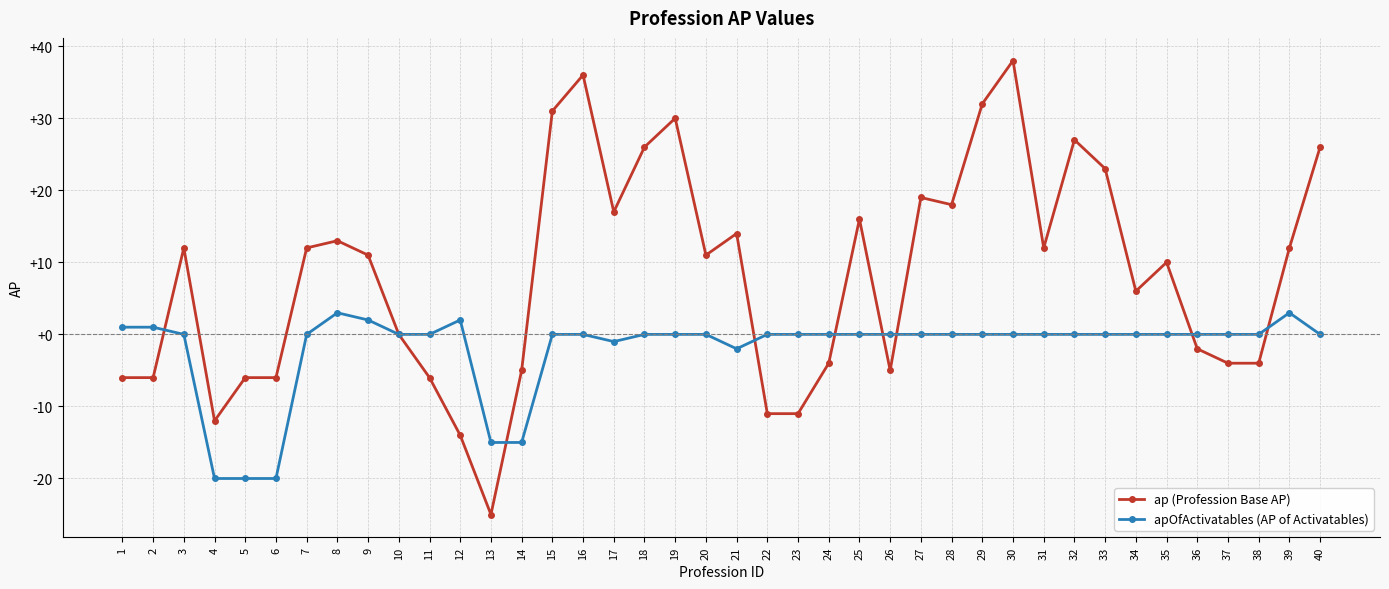

Read the ap (Profession Base AP) value at 12, to the nearest 5.

-15